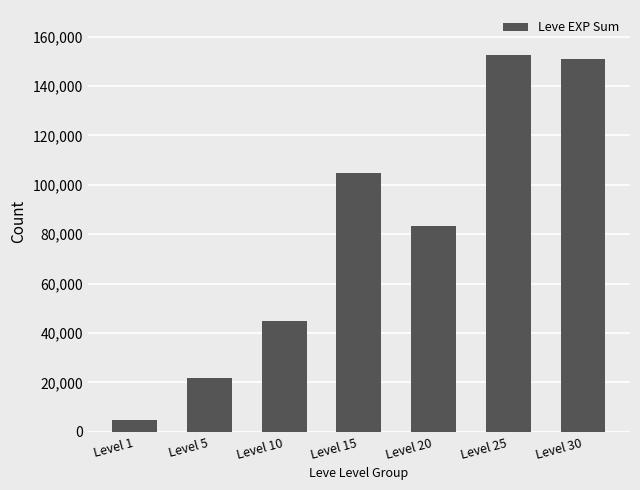

What is the change in value from Level 20 to Level 30?

+67600